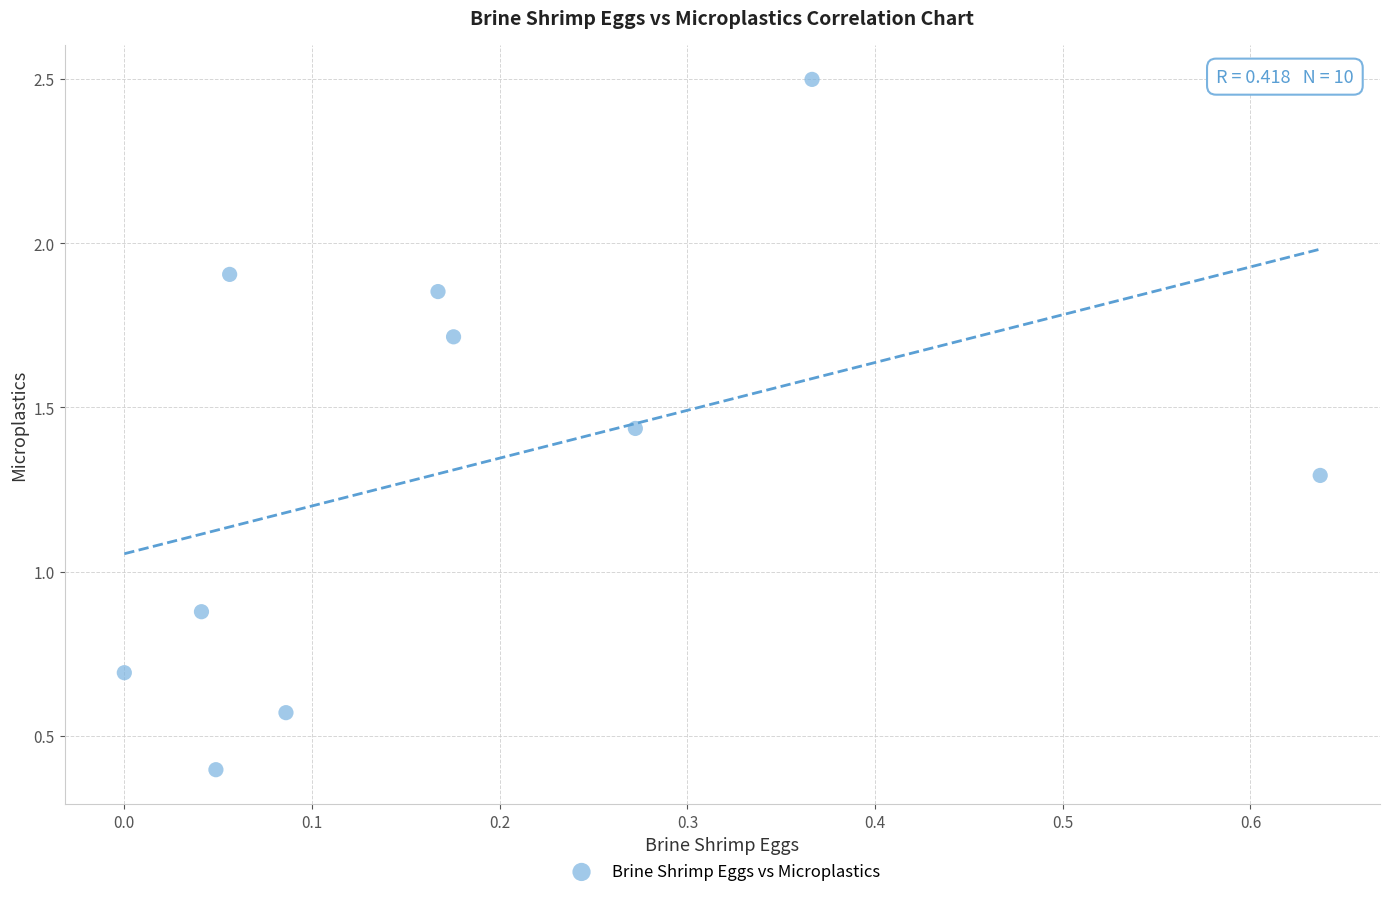

What Y value in the scatter plot is closest to 1?

0.9